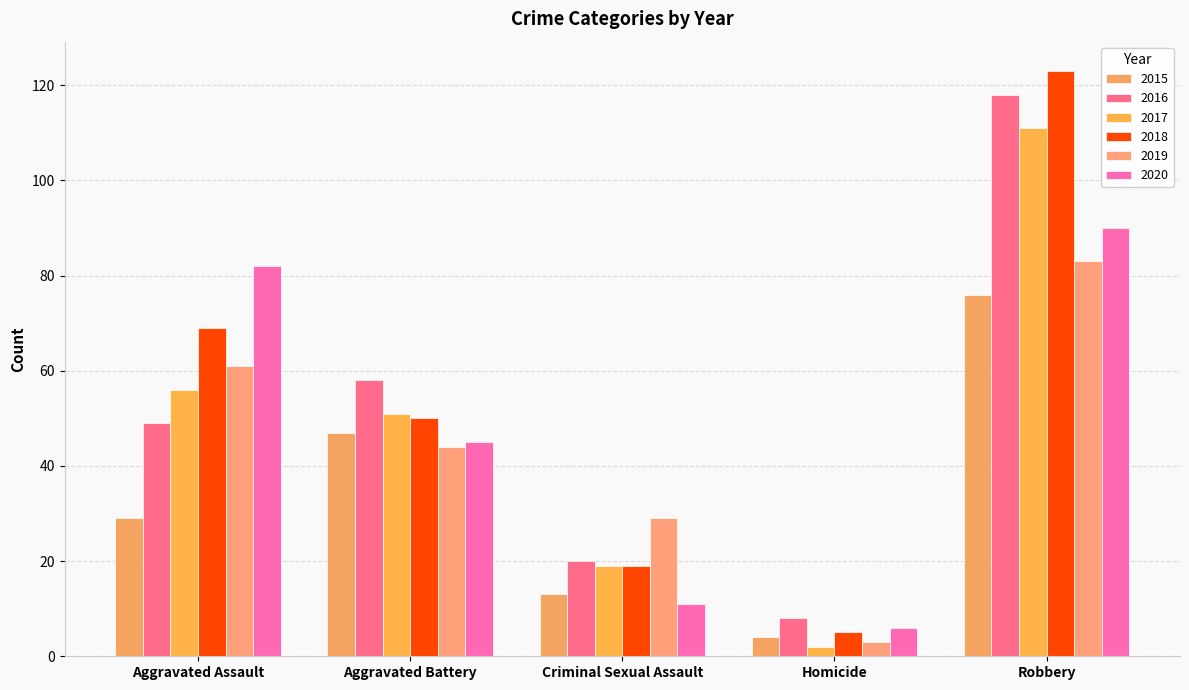

At which label does 2020 first exceed 45?

Aggravated Assault